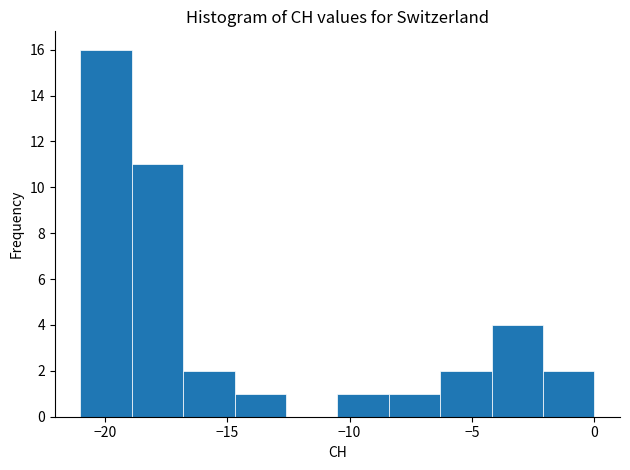

What is the height of the bar covering -16.8 to -14.7 on the x-axis? Neither the bar edges nor the heights are printed on the chart, so give them approximately, as read against the axes.

2